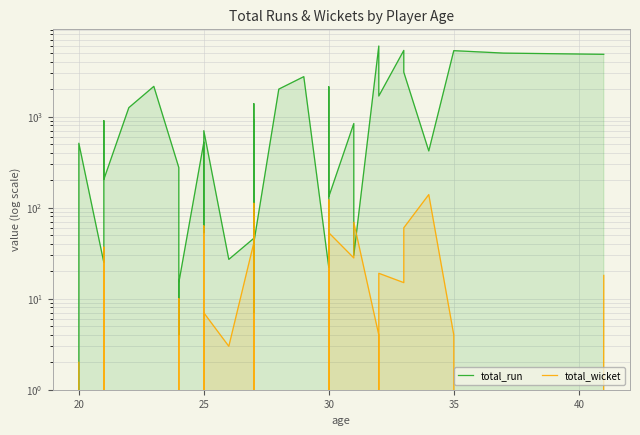

Reading left to right, list all the values displayed in this chart.

total_run: 0	509	25	900	204	1252	2145	275	4	15	521	134	53	699	27	46	913	9	1384	7	41	2001	2743	22	1025	2121	1708	132	839	30	5949	3941	1681	5324	3070	419	5290	4974	4822
total_wicket: 2	0	37	0	26	0	0	0	10	1	0	63	0	7	3	41	80	0	42	22	112	0	0	122	49	0	0	53	28	69	4	1	19	15	60	139	4	0	18